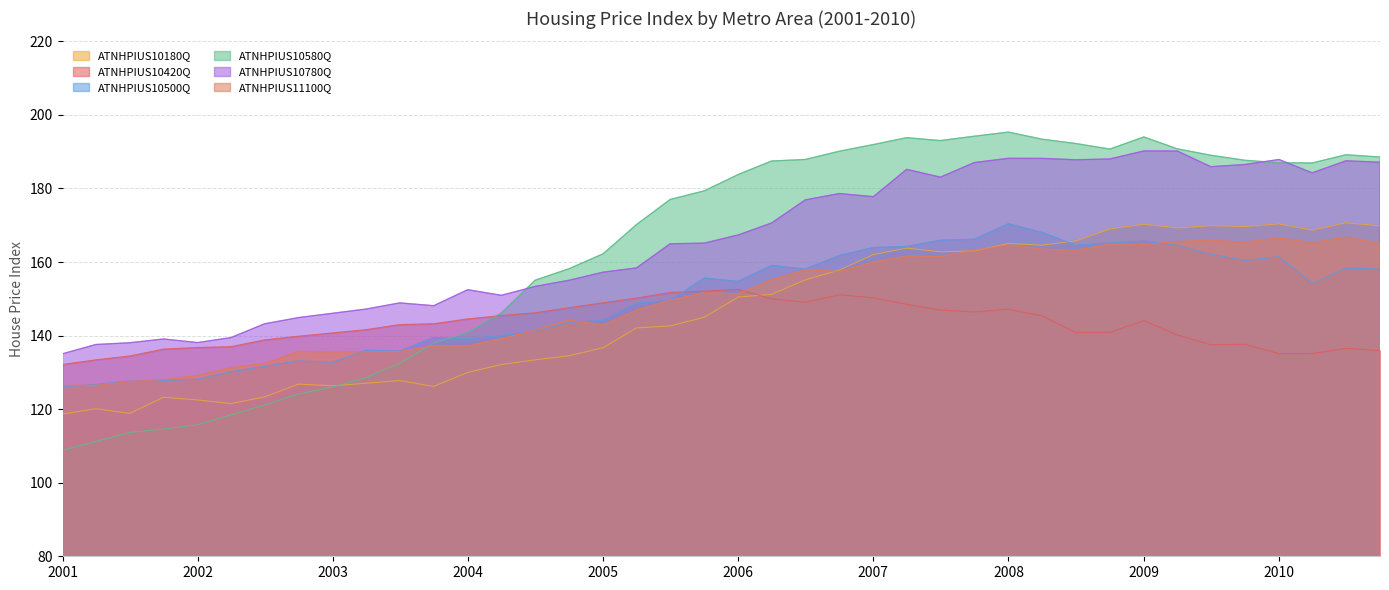

What position from the left is 2005-10-01?

20